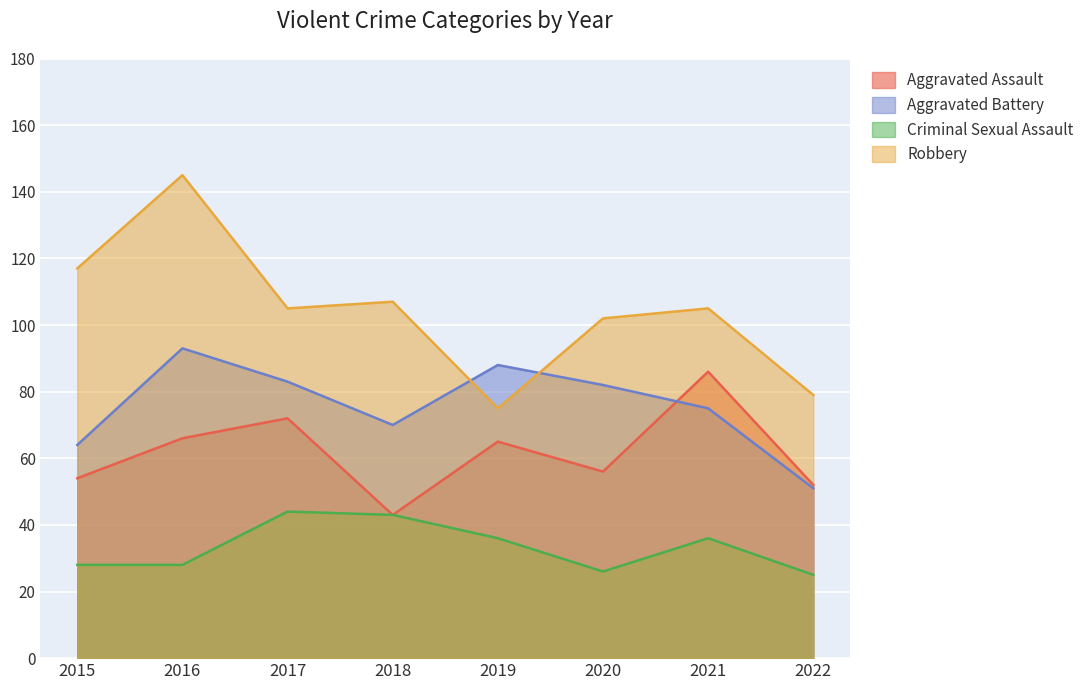

At which category does Aggravated Assault reach its first local peak?

2017